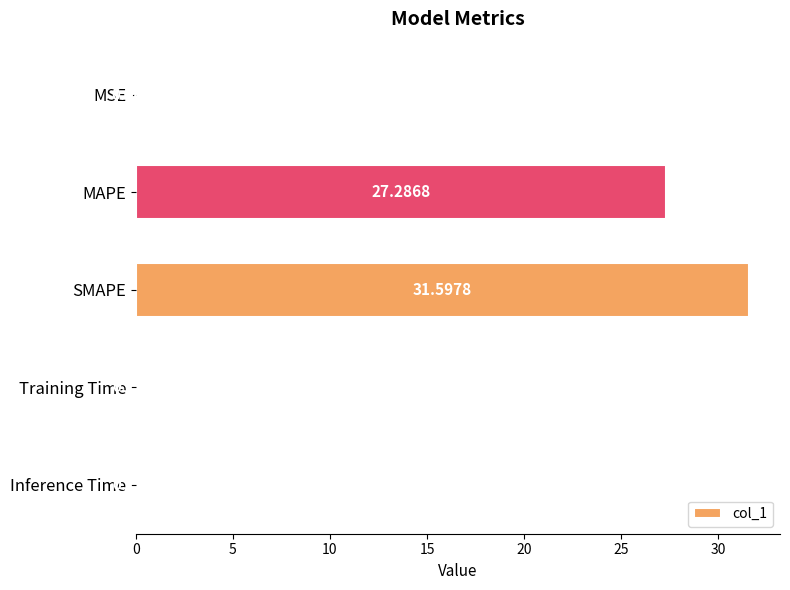

Which has a higher value, Inference Time or Training Time?

Inference Time